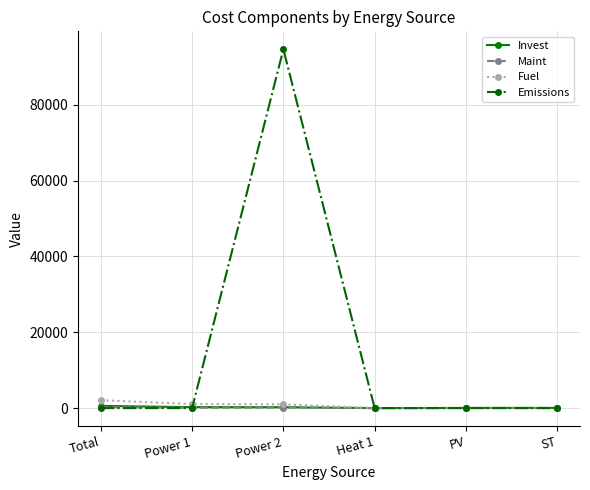

Which series has the largest range (max minus min)?

Emissions